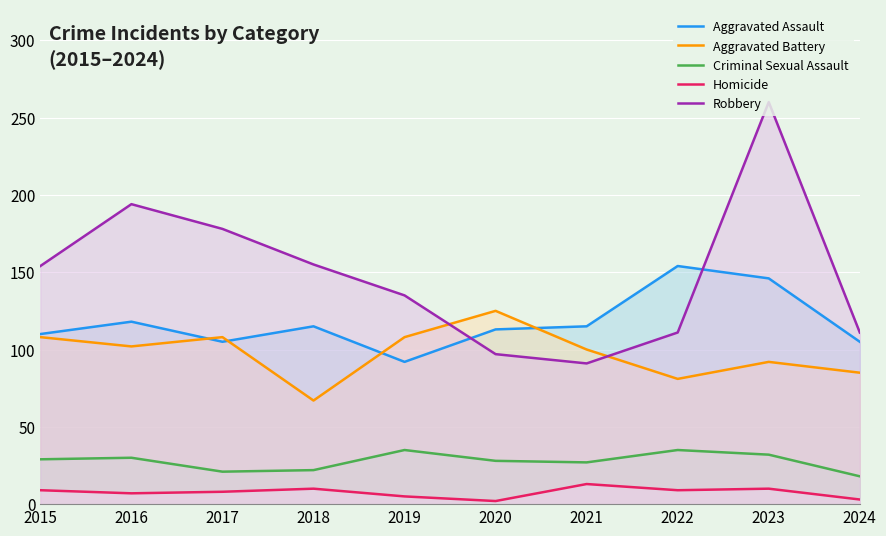

In Robbery, how many points are higher than both neighbors (excluding endpoints)?

2